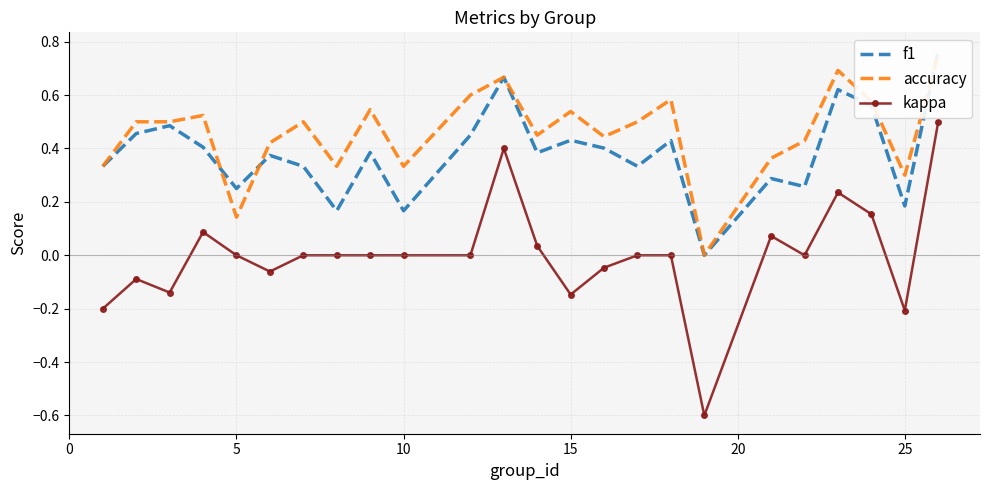

How many positive values does the accuracy series have?

23